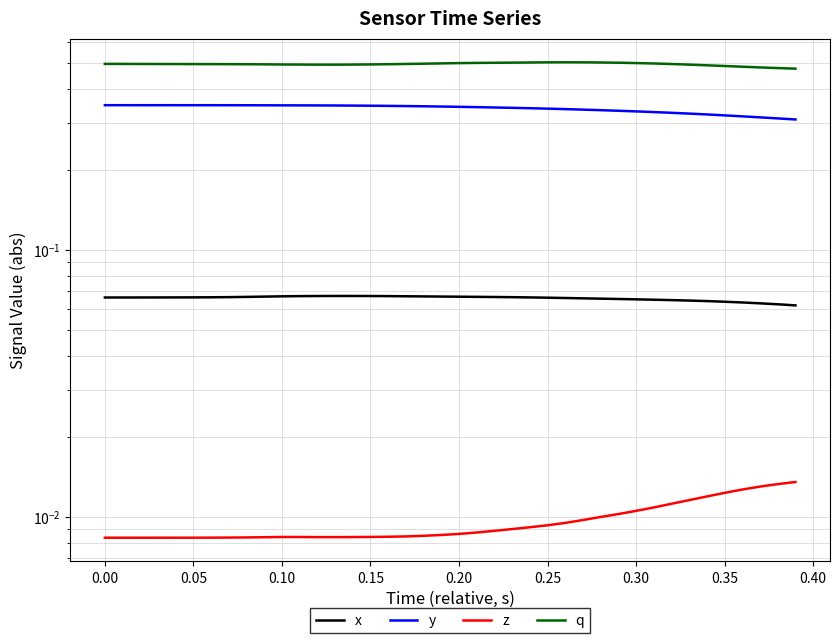

Is the value of z at 13 greater than the value of q at 38?

No